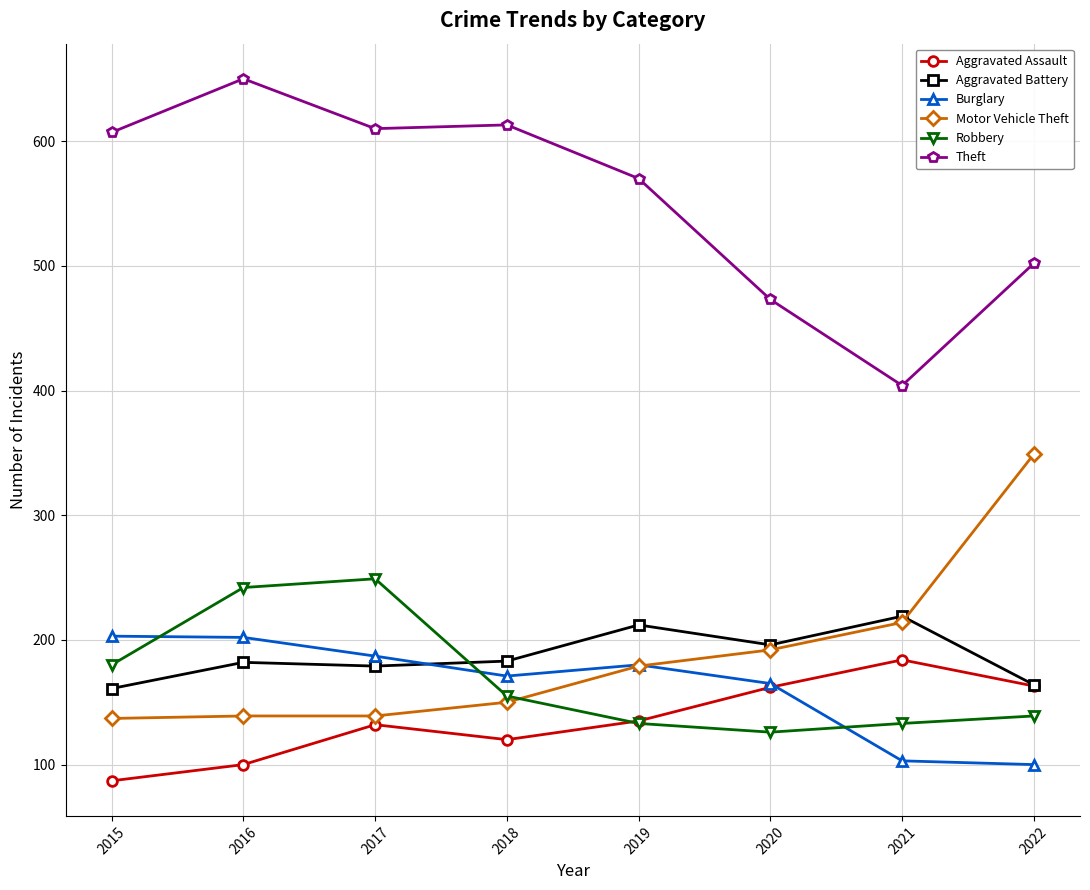

How many times do Motor Vehicle Theft and Robbery cross each other?

1